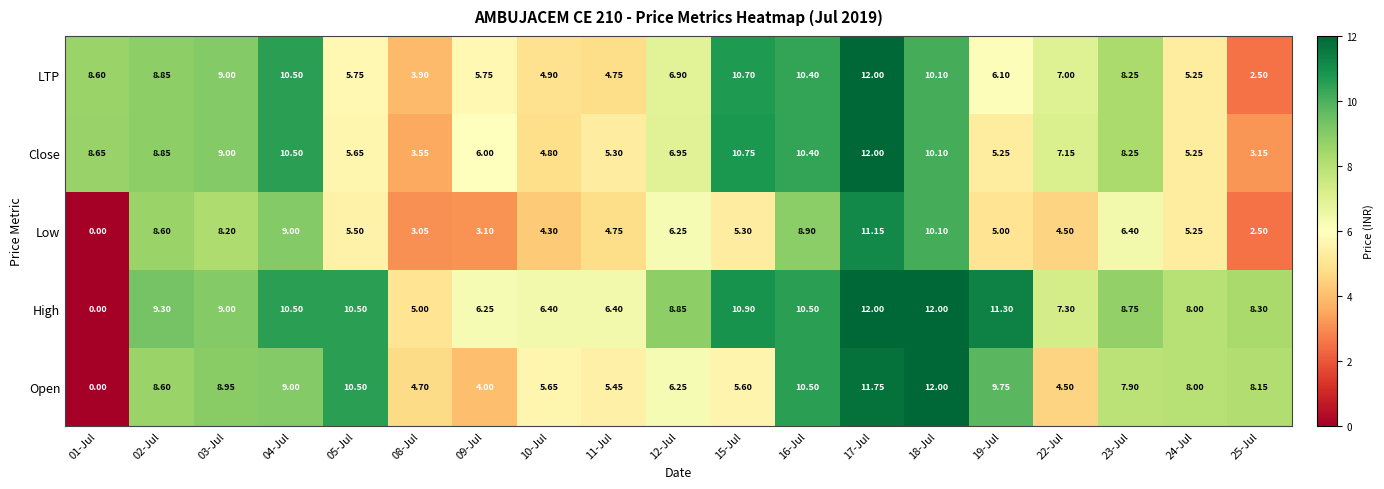

Is the value of High at 18-Jul greater than the value of Open at 11-Jul?

Yes